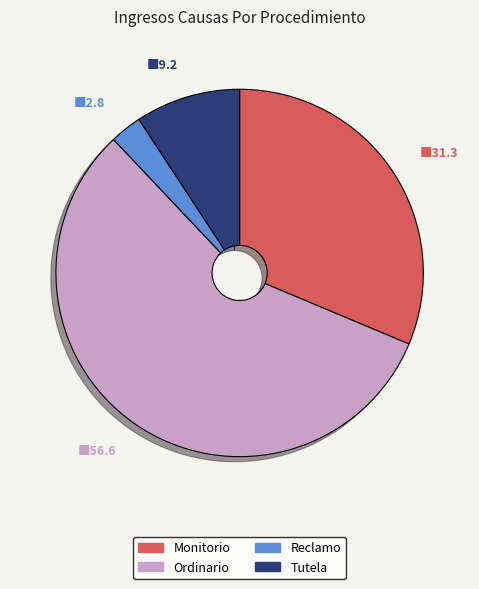

Which category has the smallest portion of the pie?

Reclamo